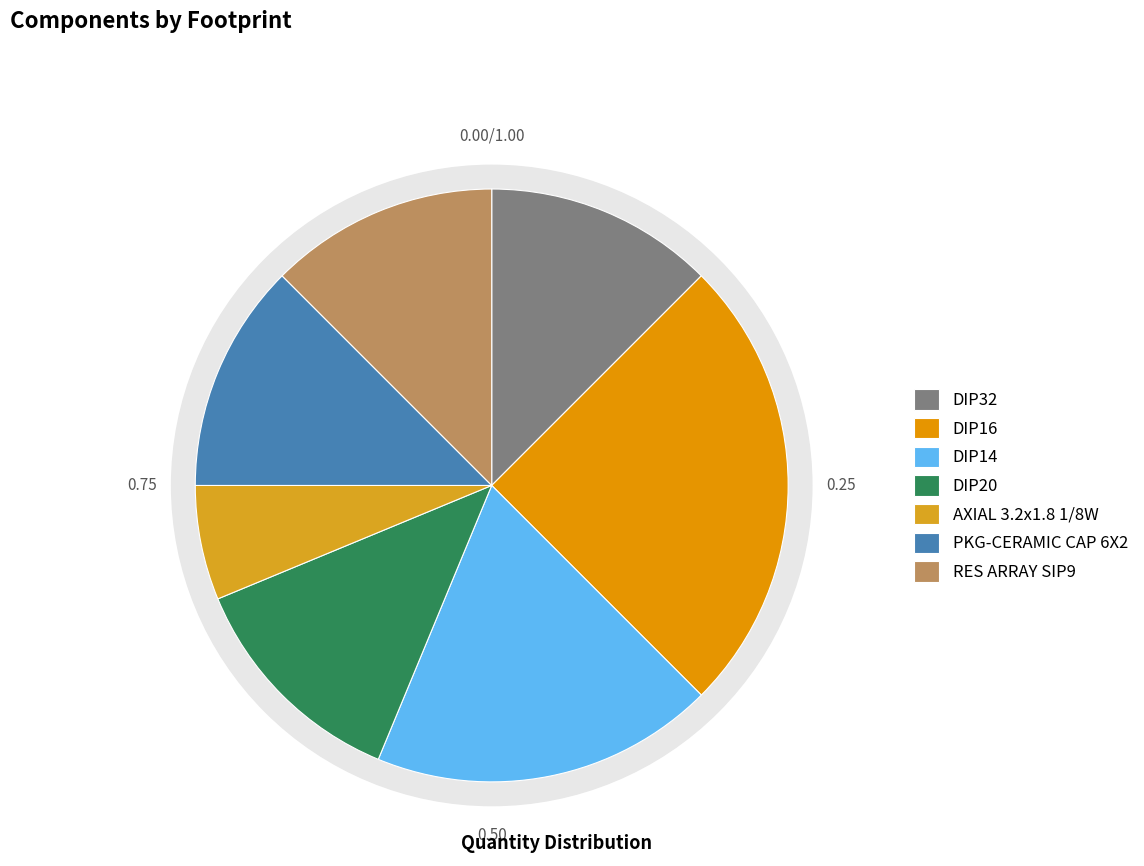

How many slices are in this pie chart?

7